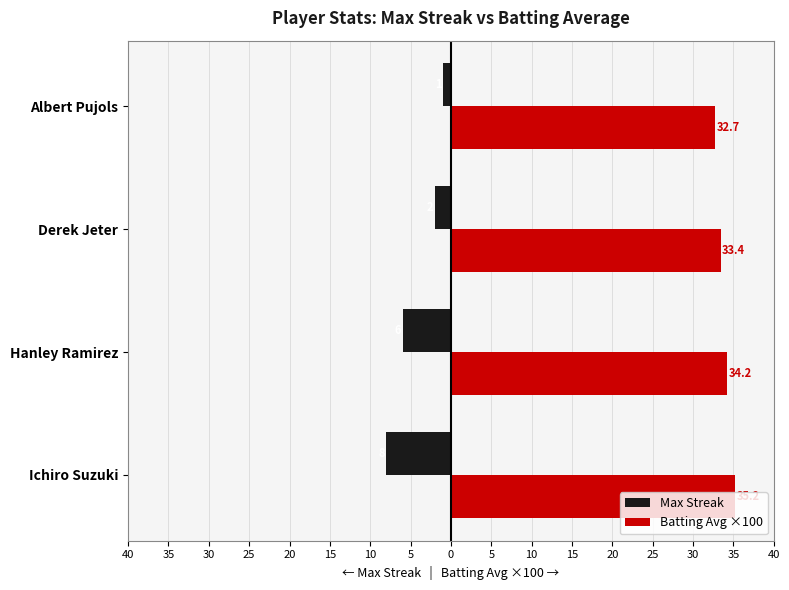

What are all the series names shown in the legend?

Max Streak, Batting Avg ×100